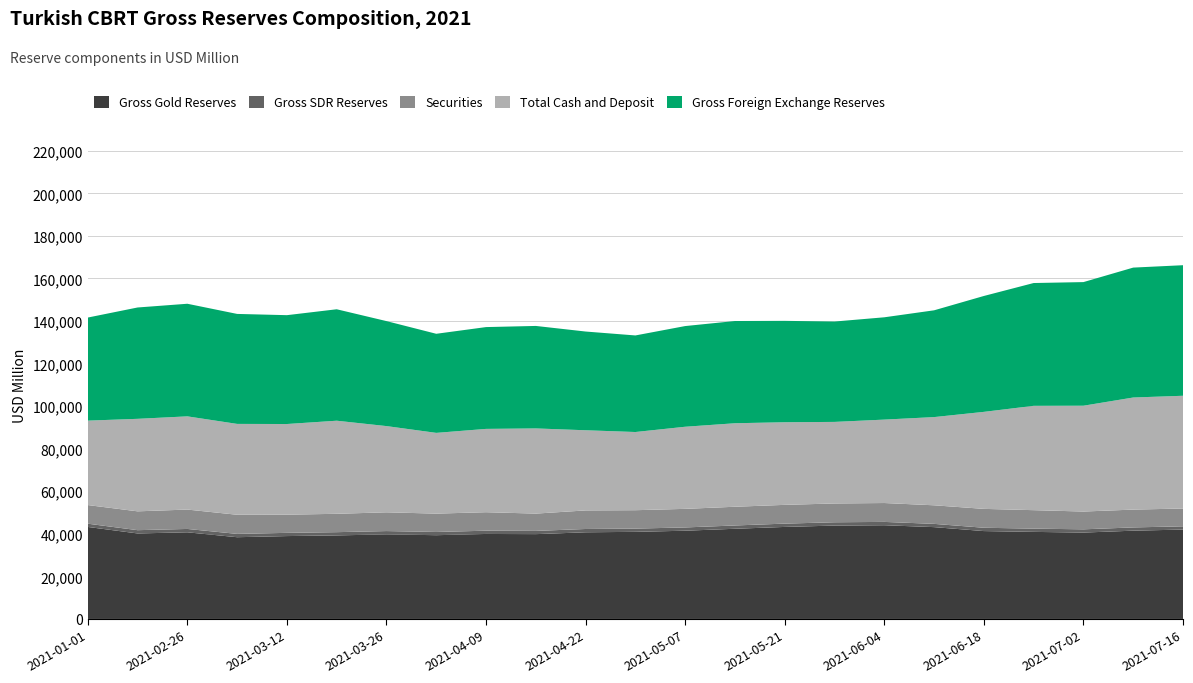

Reading left to right, what are all the values shown in this chart?

Gross Gold Reserves: 2021-01-01=43241.0	2021-02-19=40184.0	2021-02-26=40719.0	2021-03-05=38416.0	2021-03-12=38947.0	2021-03-19=39263.0	2021-03-26=39745.0	2021-04-02=39361.0	2021-04-09=39943.0	2021-04-16=39855.0	2021-04-22=40730.0	2021-04-30=40936.0	2021-05-07=41468.0	2021-05-12=42383.0	2021-05-21=43249.0	2021-05-28=43883.0	2021-06-04=44048.0	2021-06-11=43153.0	2021-06-18=41298.0	2021-06-25=40918.0	2021-07-02=40595.0	2021-07-09=41486.0	2021-07-16=42007.0
Gross SDR Reserves: 2021-01-01=1527.9	2021-02-19=1538.0	2021-02-26=1579.5	2021-03-05=1560.6	2021-03-12=1511.8	2021-03-19=1522.2	2021-03-26=1556.5	2021-04-02=1516.6	2021-04-09=1531.4	2021-04-16=1521.5	2021-04-22=1547.5	2021-04-30=1529.8	2021-05-07=1539.2	2021-05-12=1549.4	2021-05-21=1553.7	2021-05-28=1554.7	2021-06-04=1559.6	2021-06-11=1534.1	2021-06-18=1560.5	2021-06-25=1528.0	2021-07-02=1524.1	2021-07-09=1529.3	2021-07-16=1522.3
Securities: 2021-01-01=8756.6	2021-02-19=8852.0	2021-02-26=9111.3	2021-03-05=8986.4	2021-03-12=8543.9	2021-03-19=8631.1	2021-03-26=8815.5	2021-04-02=8624.2	2021-04-09=8689.9	2021-04-16=8136.2	2021-04-22=8724.7	2021-04-30=8641.7	2021-05-07=8731.3	2021-05-12=8797.0	2021-05-21=8814.6	2021-05-28=8832.3	2021-06-04=8873.8	2021-06-11=8726.8	2021-06-18=8871.6	2021-06-25=8679.2	2021-07-02=8361.2	2021-07-09=8375.7	2021-07-16=8371.6
Total Cash and Deposit: 2021-01-01=39680.5	2021-02-19=43474.0	2021-02-26=43803.1	2021-03-05=42700.0	2021-03-12=42608.4	2021-03-19=43744.7	2021-03-26=40521.1	2021-04-02=37944.3	2021-04-09=39155.7	2021-04-16=40027.3	2021-04-22=37673.8	2021-04-30=36742.5	2021-05-07=38587.6	2021-05-12=39244.6	2021-05-21=38829.7	2021-05-28=38334.1	2021-06-04=39204.6	2021-06-11=41452.1	2021-06-18=45592.0	2021-06-25=49032.8	2021-07-02=49732.7	2021-07-09=52677.0	2021-07-16=52985.1
Gross Foreign Exchange Reserves: 2021-01-01=48437.1	2021-02-19=52326.0	2021-02-26=52914.5	2021-03-05=51686.4	2021-03-12=51152.2	2021-03-19=52375.8	2021-03-26=49336.5	2021-04-02=46568.4	2021-04-09=47845.6	2021-04-16=48163.5	2021-04-22=46398.5	2021-04-30=45384.2	2021-05-07=47318.8	2021-05-12=48041.6	2021-05-21=47644.3	2021-05-28=47166.3	2021-06-04=48078.4	2021-06-11=50178.9	2021-06-18=54463.5	2021-06-25=57712.0	2021-07-02=58093.9	2021-07-09=61052.7	2021-07-16=61356.7